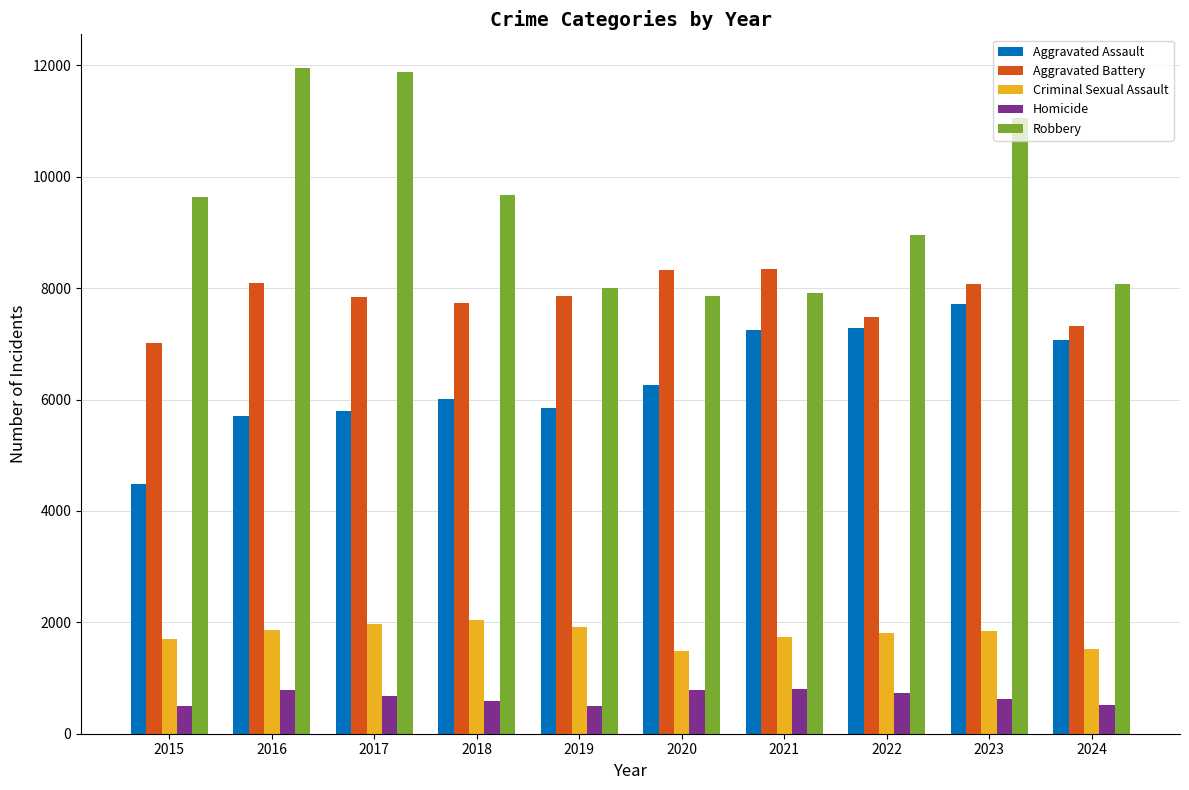

What is the difference between the second highest and second lowest values in the Homicide series?

288